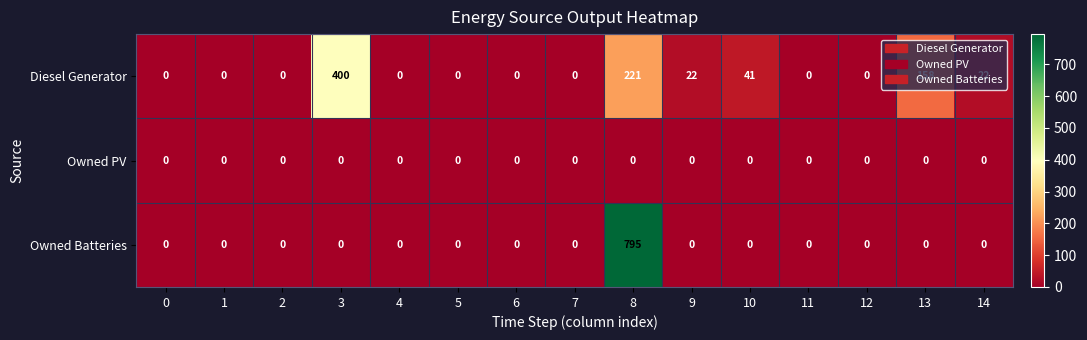

How many data points in Diesel Generator are above 0?

6